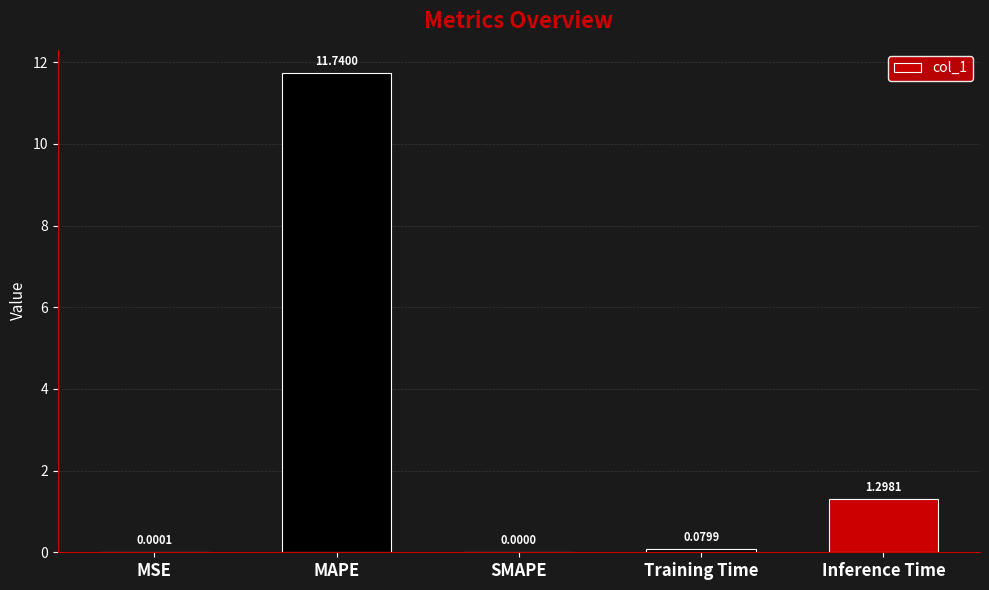

What is the difference between the values at Inference Time and MAPE?

10.4